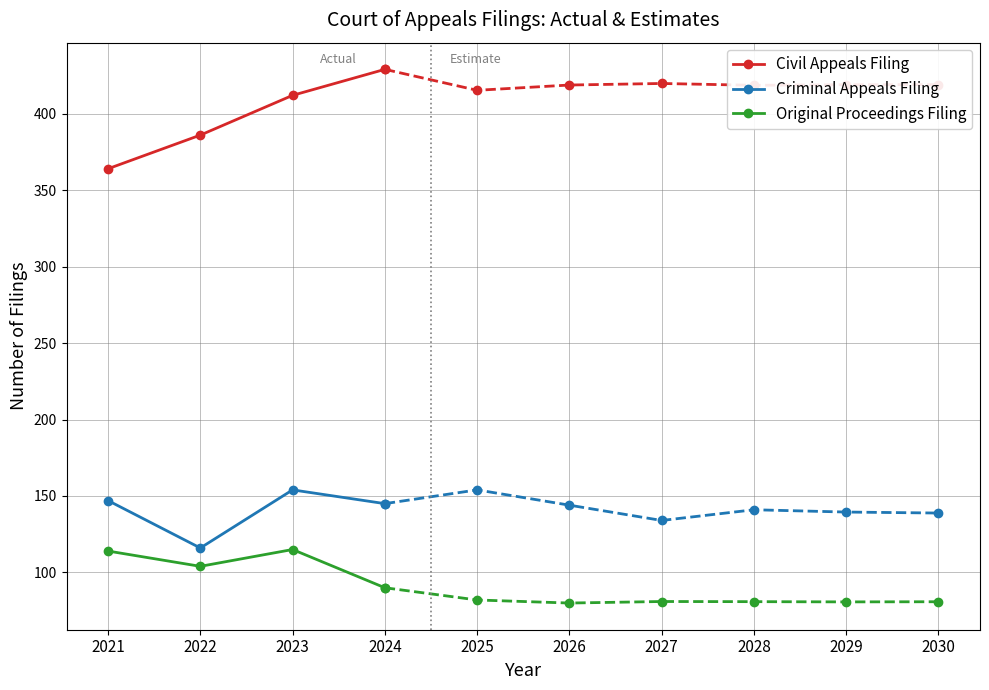

Does the chart have visible grid lines?

Yes